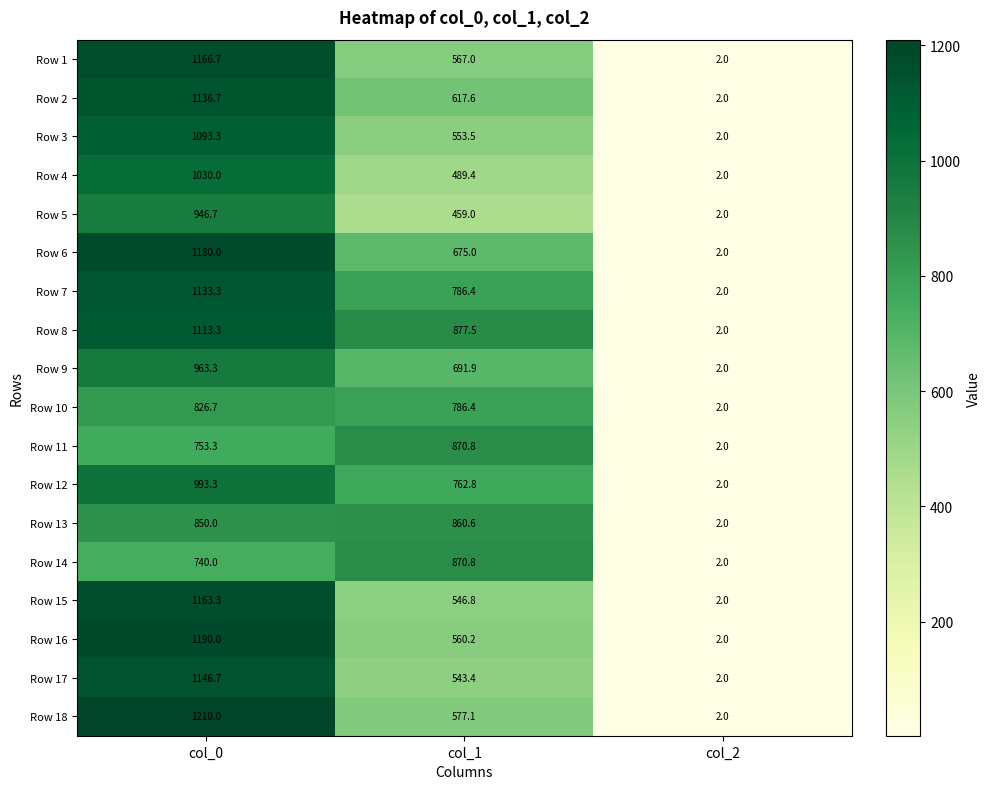

Count the number of data series in this chart.

18